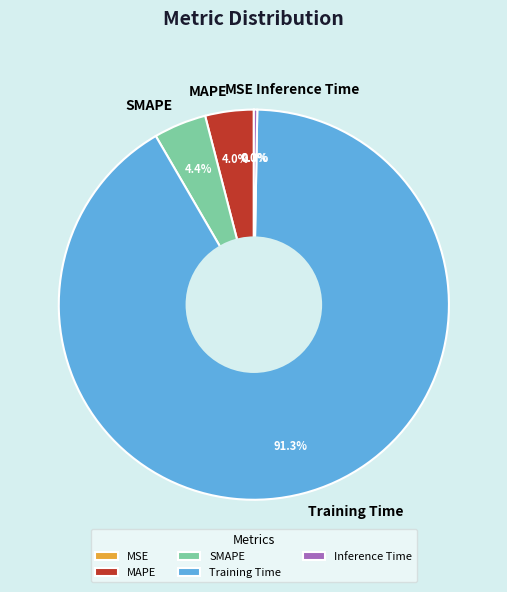

What is the largest slice in the pie chart?

Training Time